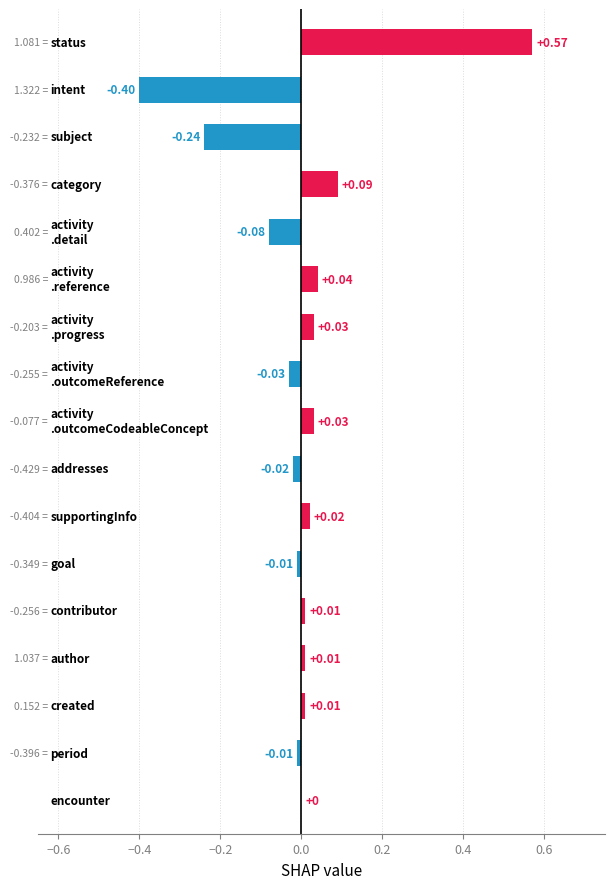

What is the difference between the maximum and minimum values in the Min series?

1